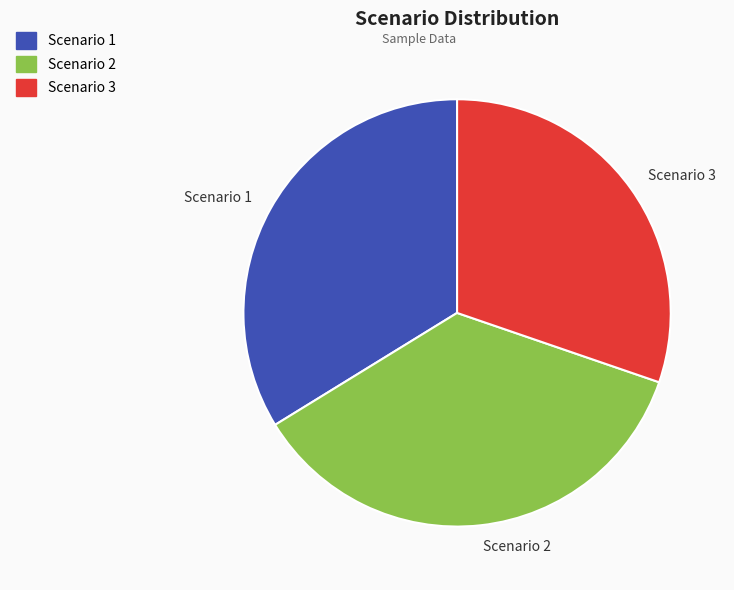

Is the sum of Scenario 3 and Scenario 1 greater than half?

Yes